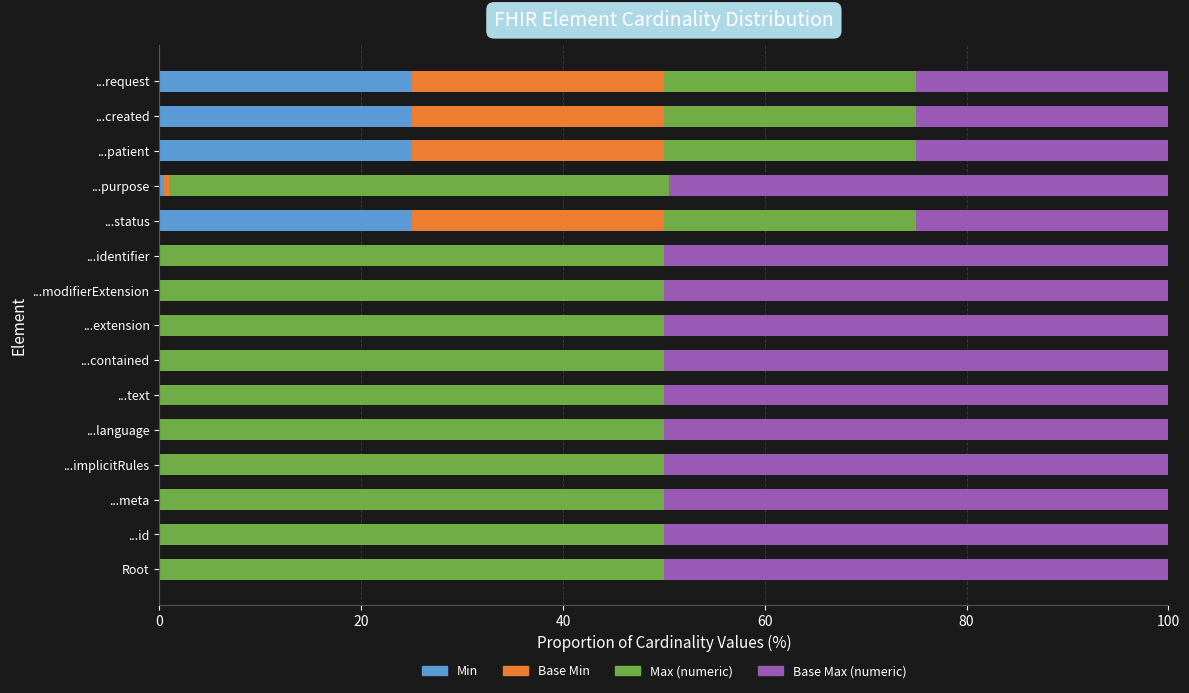

What is the total value across all series at ...request?

100.0